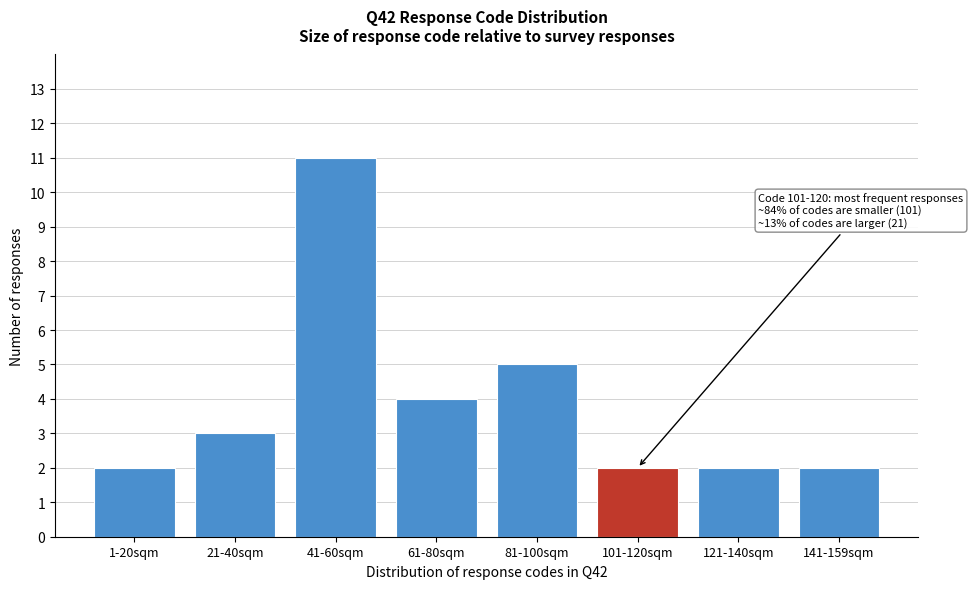

Reading left to right, what are all the values shown in this chart?

1-20sqm=2	21-40sqm=3	41-60sqm=11	61-80sqm=4	81-100sqm=5	101-120sqm=2	121-140sqm=2	141-159sqm=2